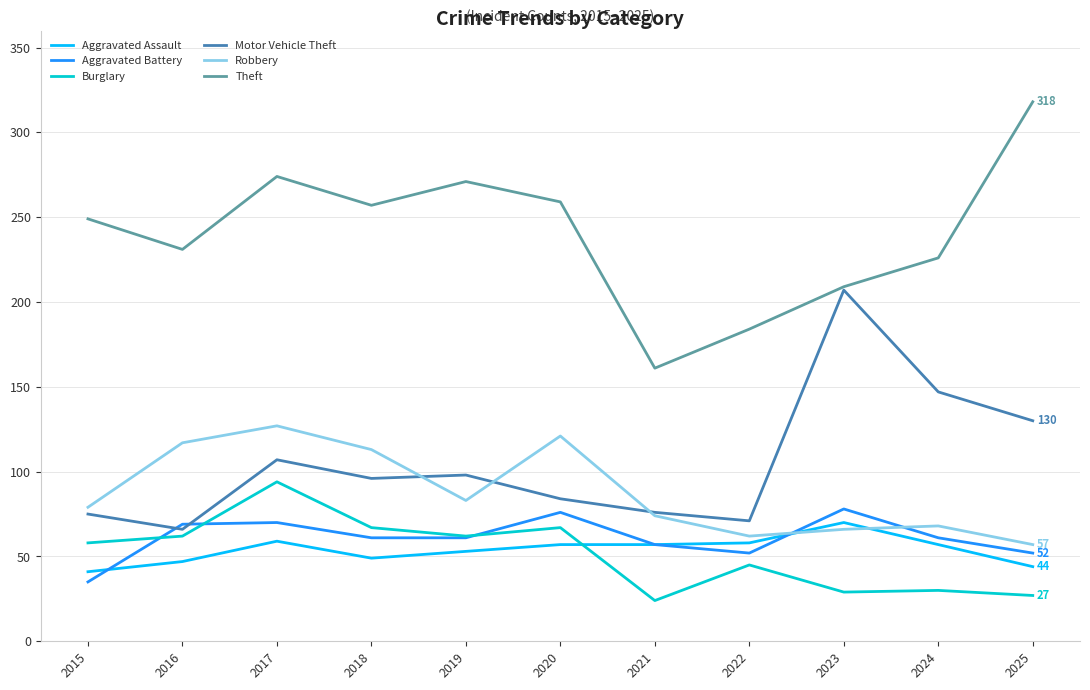

The Aggravated Battery series shows 50 at 2015. True or false?

False